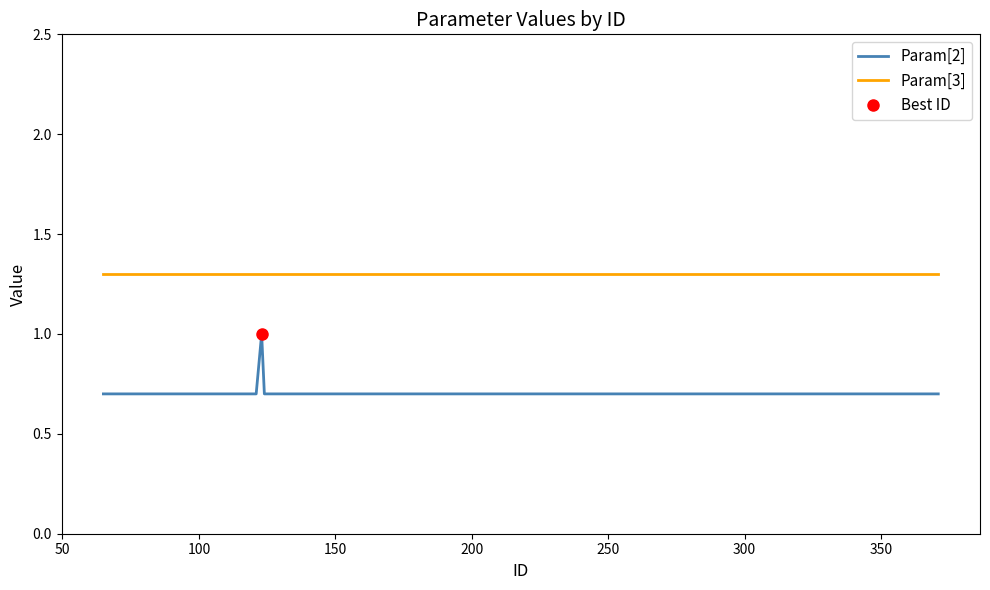

True or false: Param[3] and Param[2] cross at least once.

False